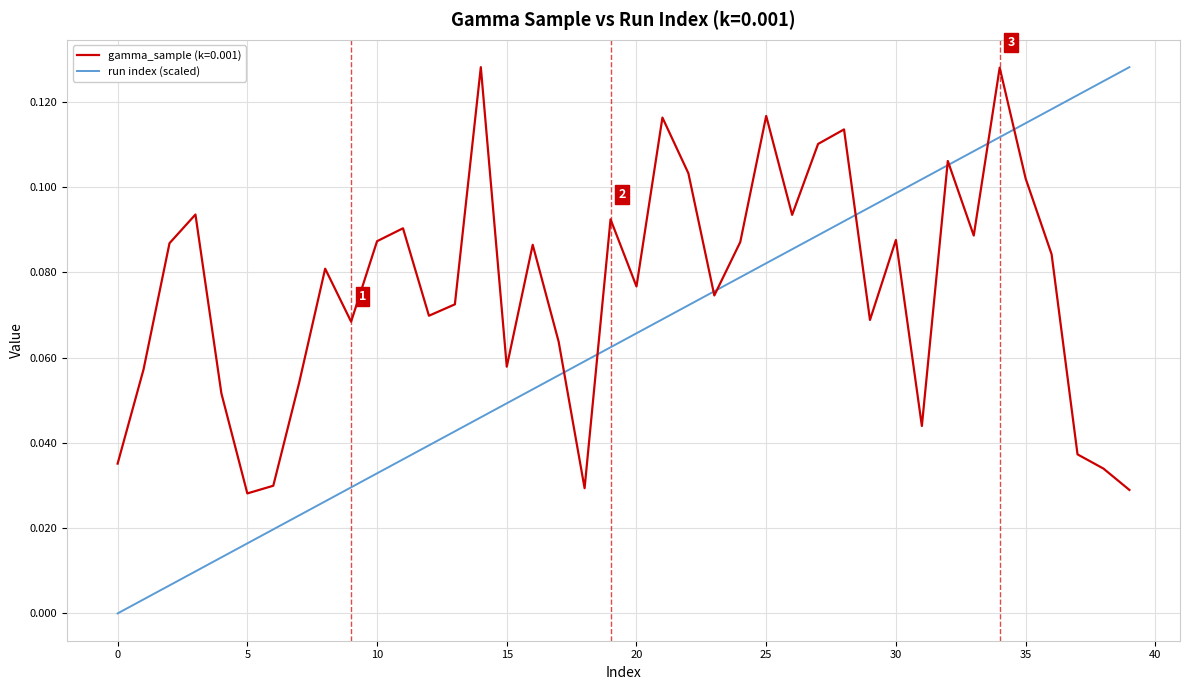

Which series has the largest total across all categories?

gamma_sample (k=0.001)